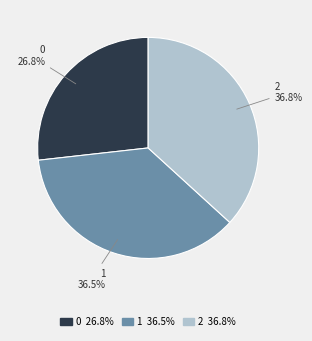

True or false: 1 accounts for 22% of the total.

False